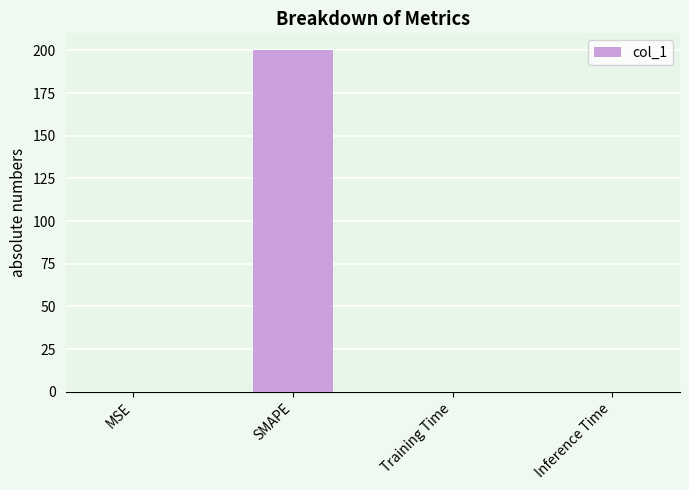

What is the maximum value shown in the chart?

200.0